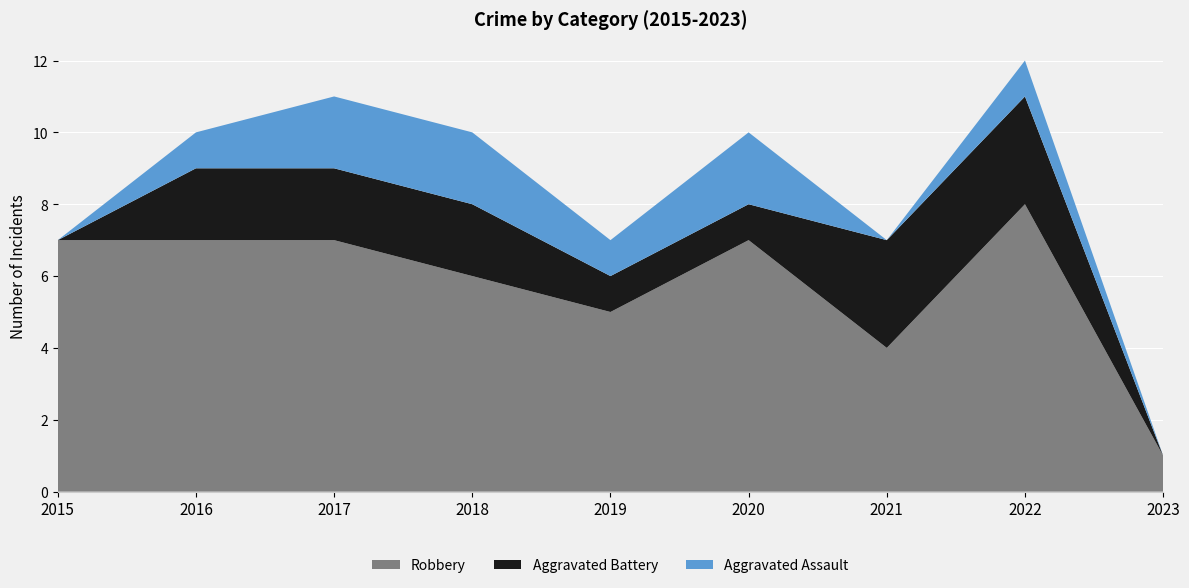

Reading left to right, extract all data points from this chart.

Robbery: 7	7	7	6	5	7	4	8	1
Aggravated Battery: 0	2	2	2	1	1	3	3	0
Aggravated Assault: 0	1	2	2	1	2	0	1	0